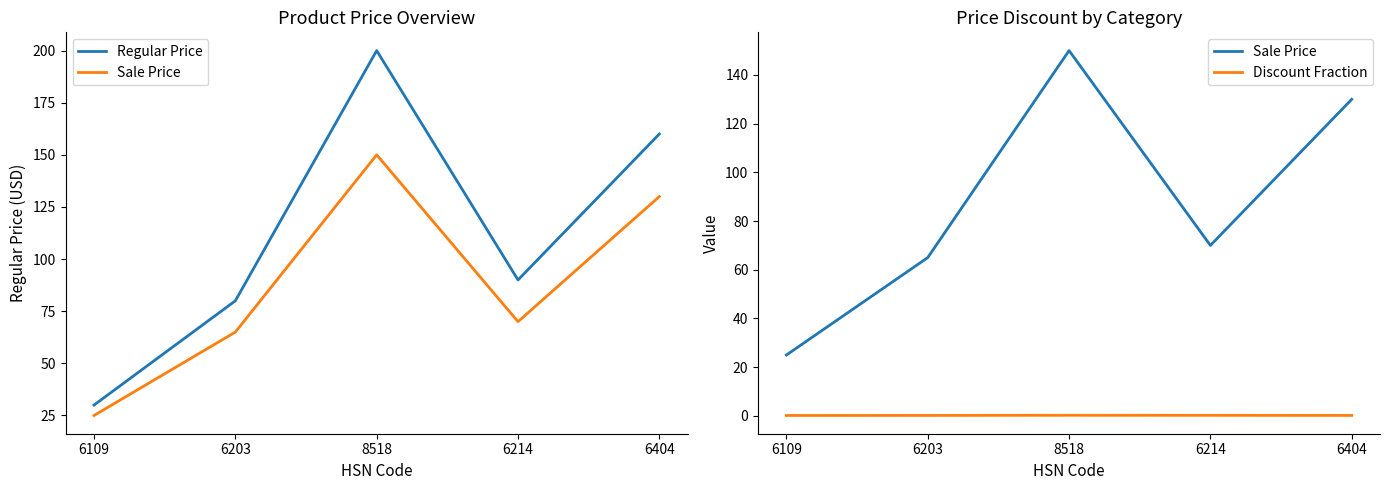

What is the value of the Discount Fraction point at the 3rd from the left?

0.2